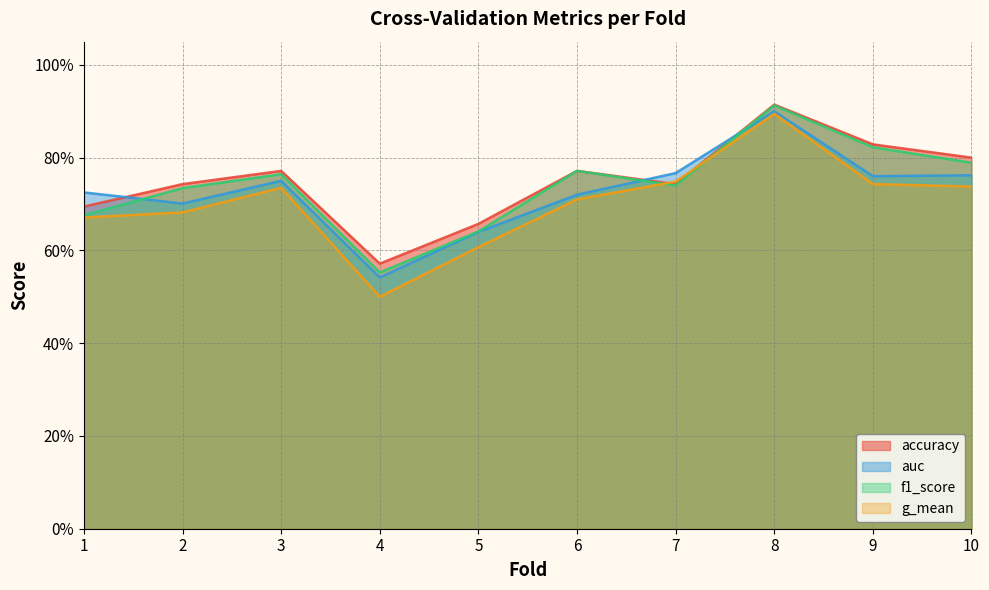

At which category does g_mean reach its first local valley?

4